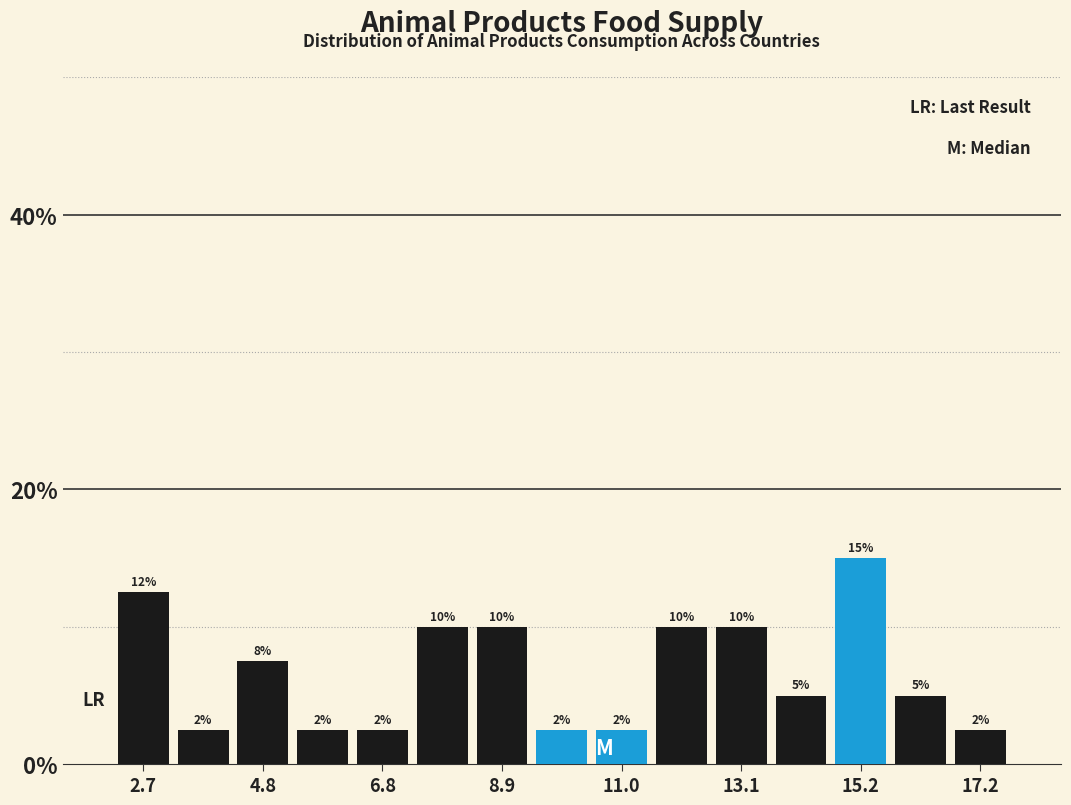

Read against the x-axis, roughly where is the centre of the tallest bar?

15.0